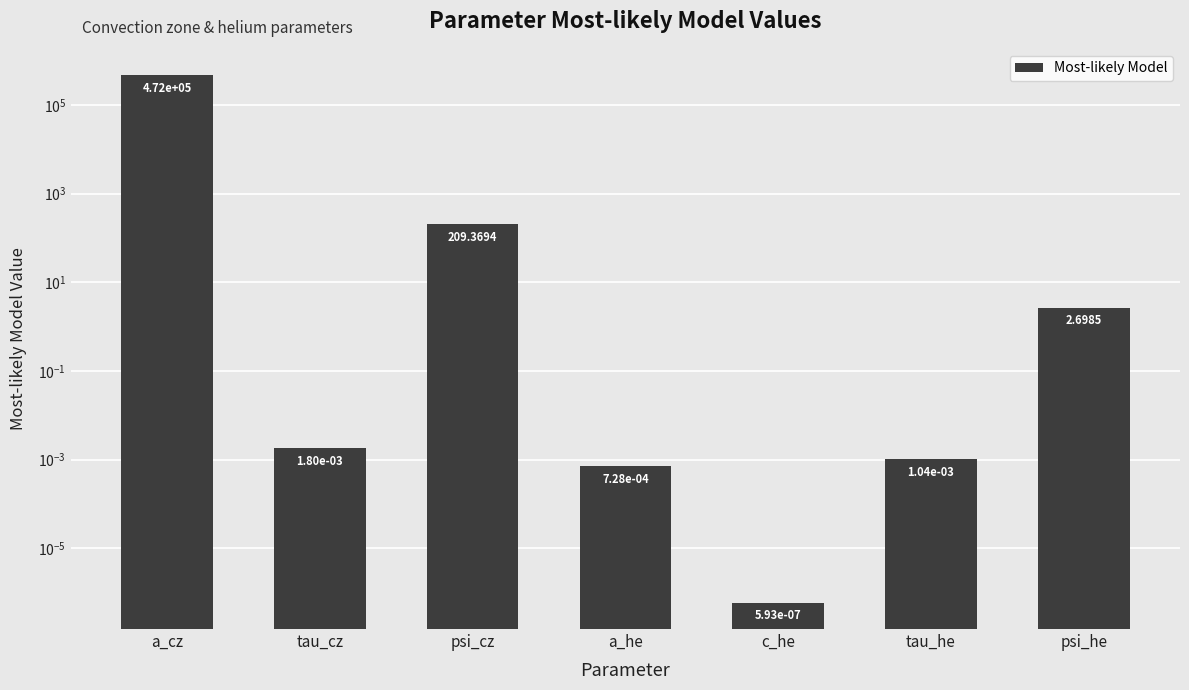

Between tau_he and psi_cz, which is larger?

psi_cz